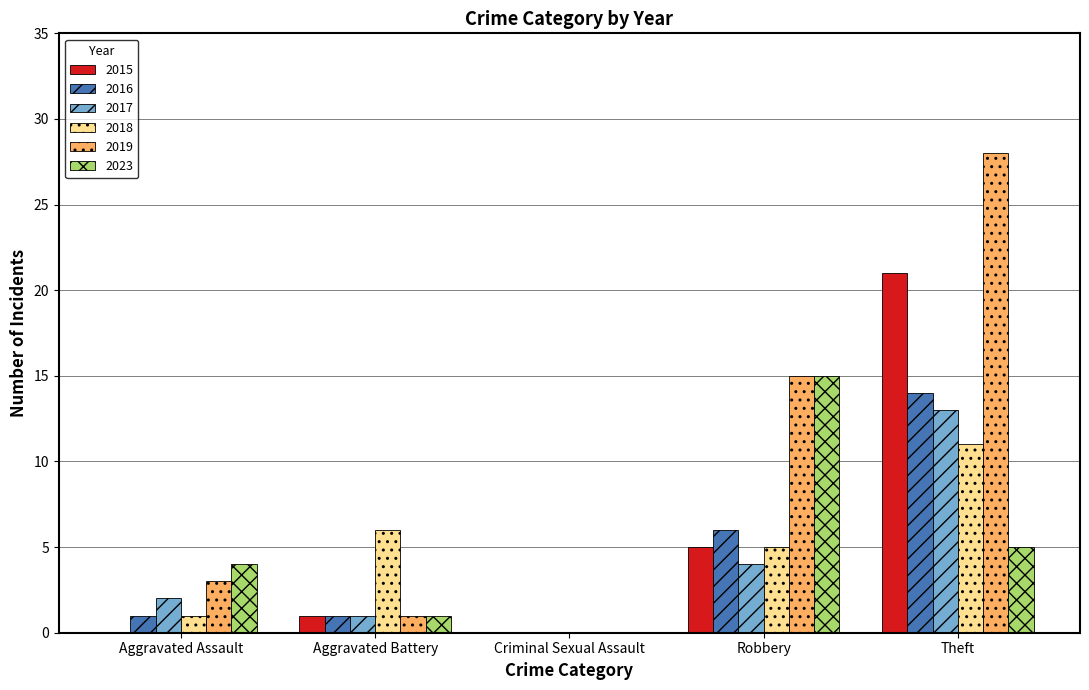

How many groups of bars are there?

5